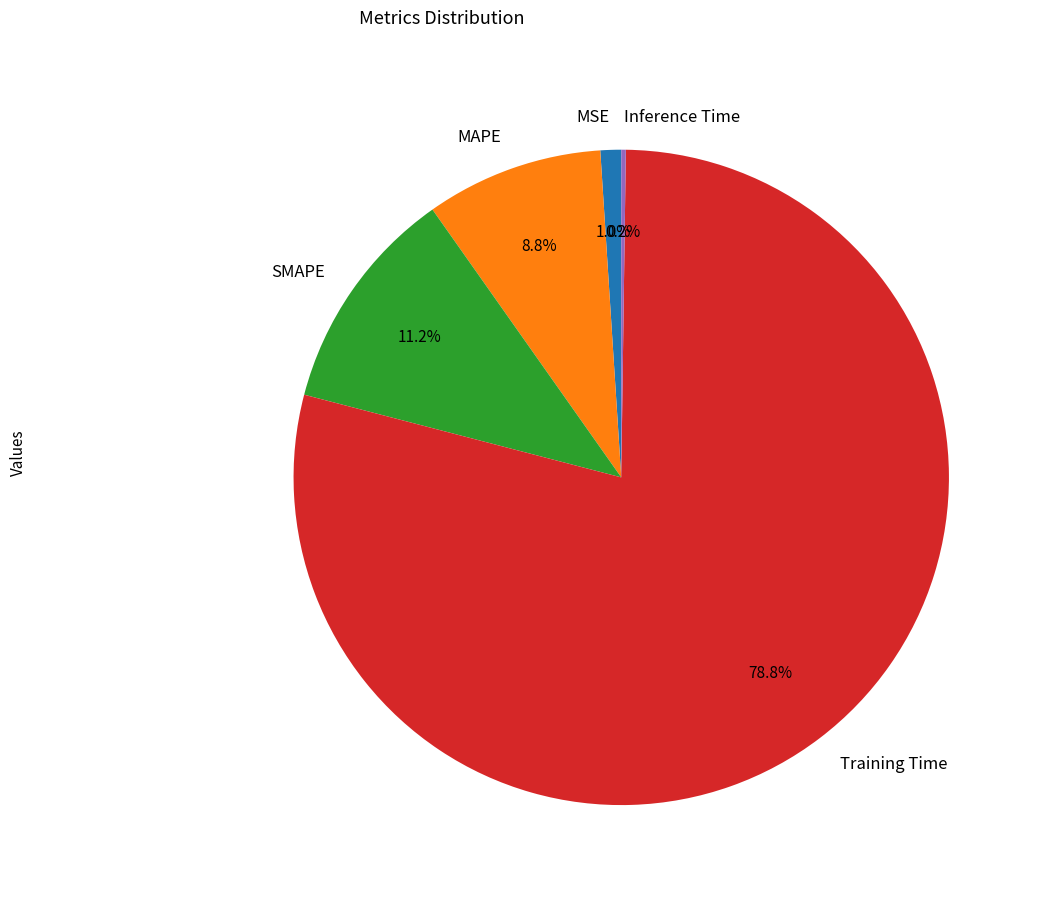

To the nearest percent, what is the difference between the largest and smallest slice percentages?

79%